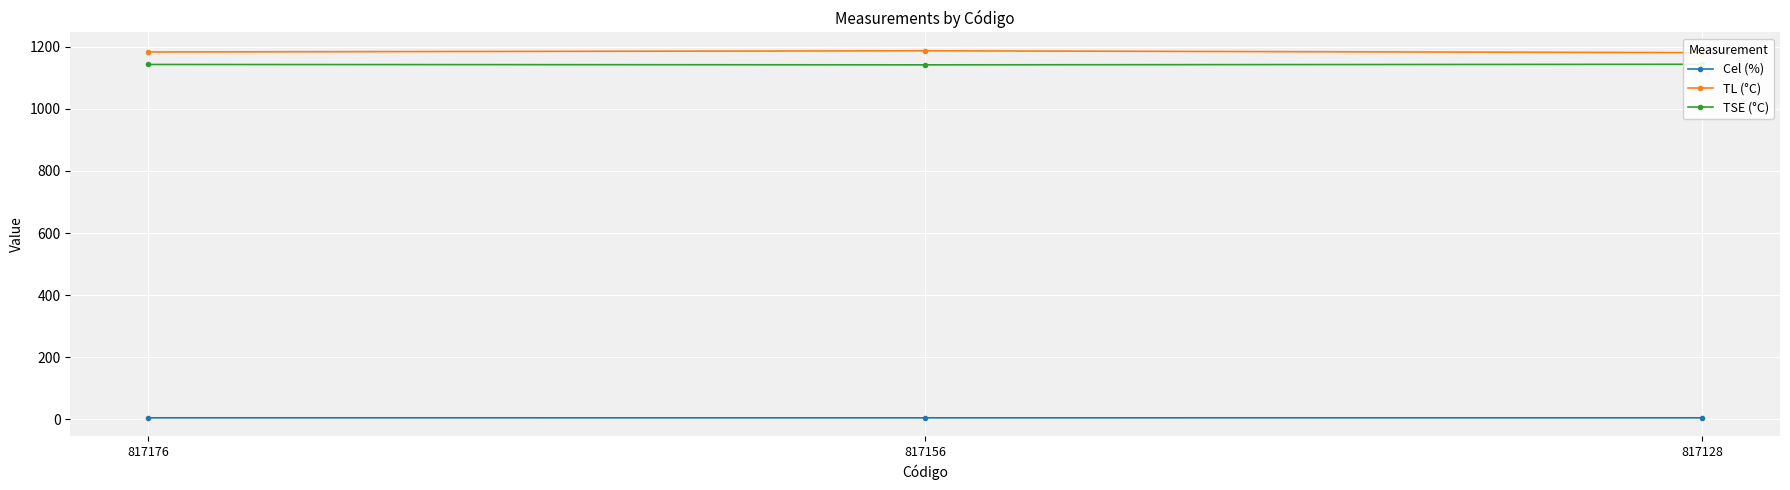

At which category is the sum across all series the highest?

817156